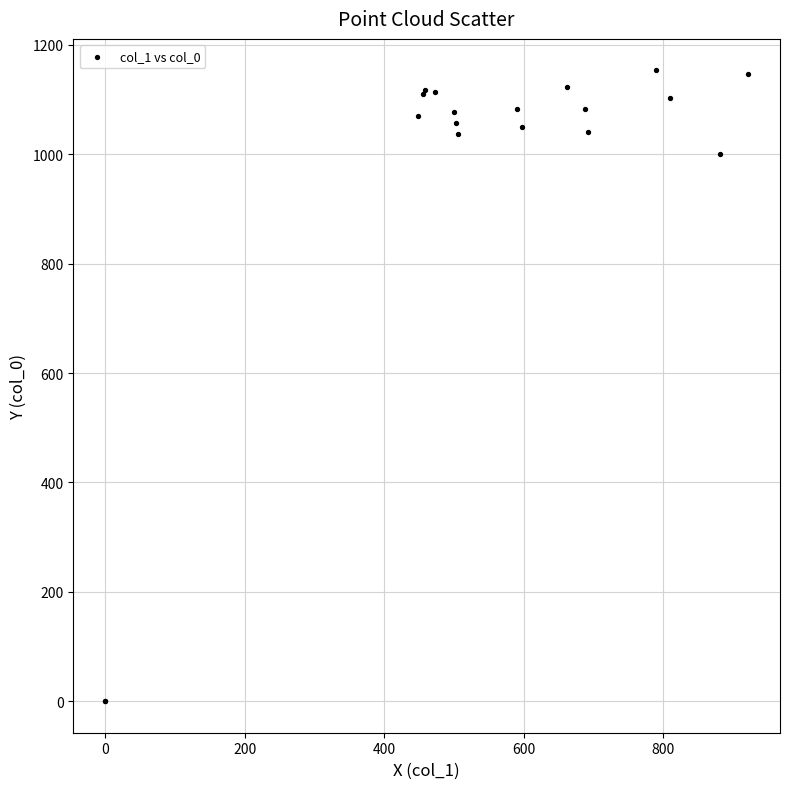

What Y value in the scatter plot is closest to 576?

1000.0